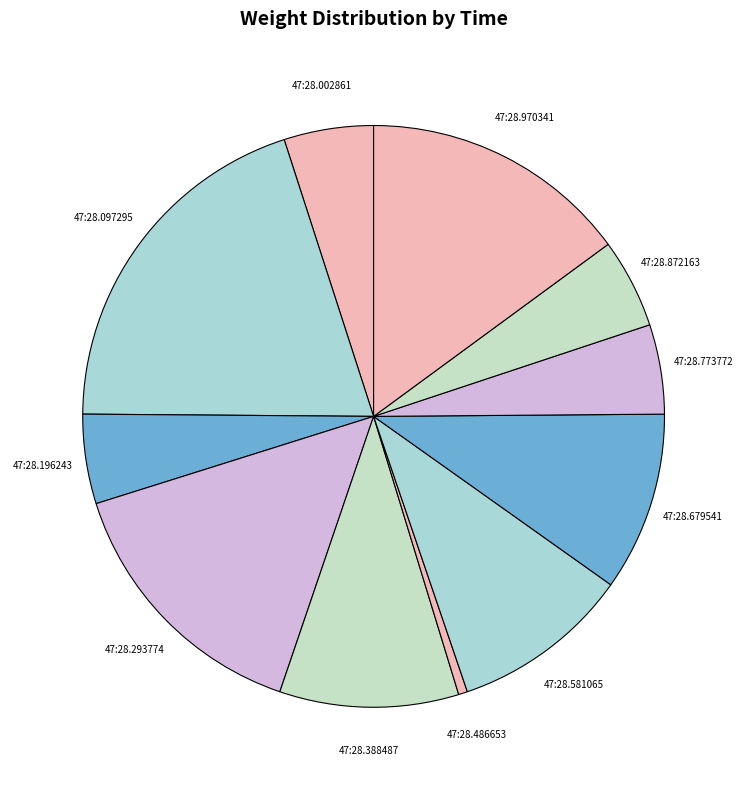

How many segments does this pie chart have?

11